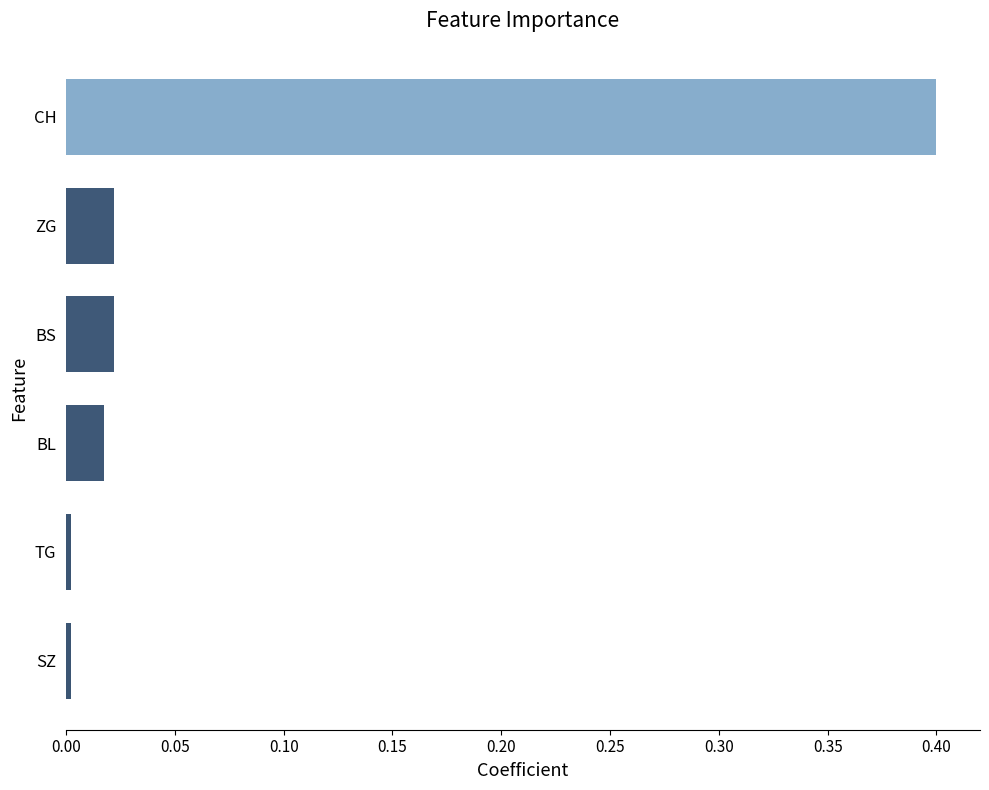

True or false: the data shows 0.4 at CH.

True